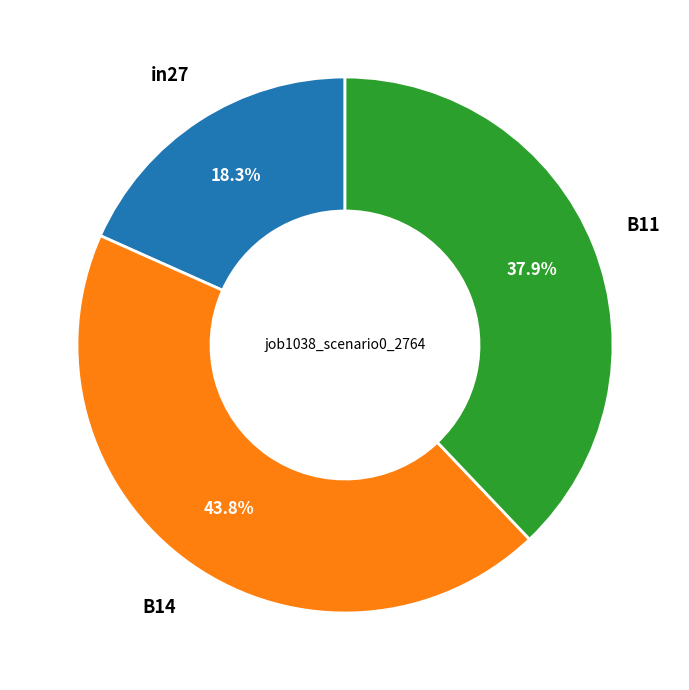

How much of the chart is everything except B11?

62.1%